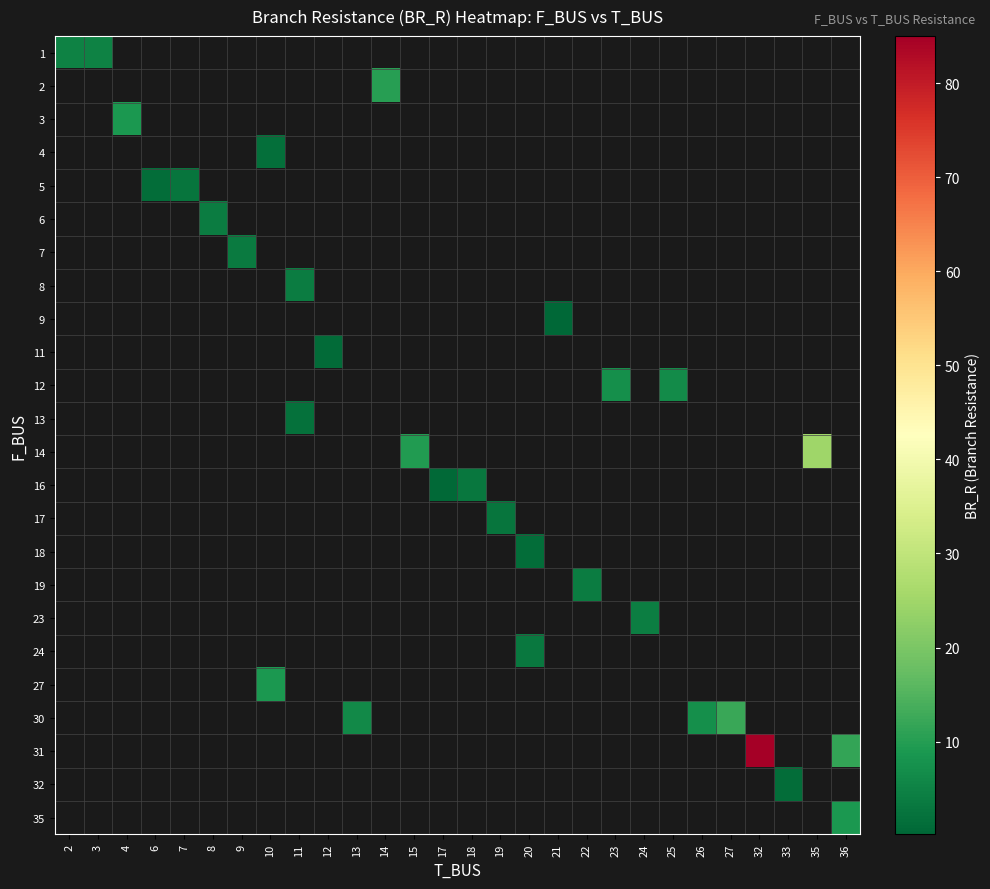

How many series are shown in this chart?

24